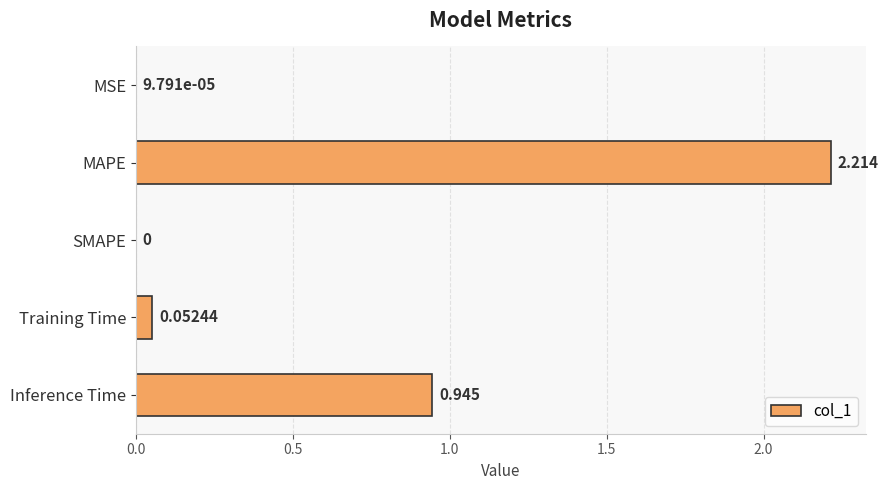

Between Training Time and Inference Time, which is larger?

Inference Time